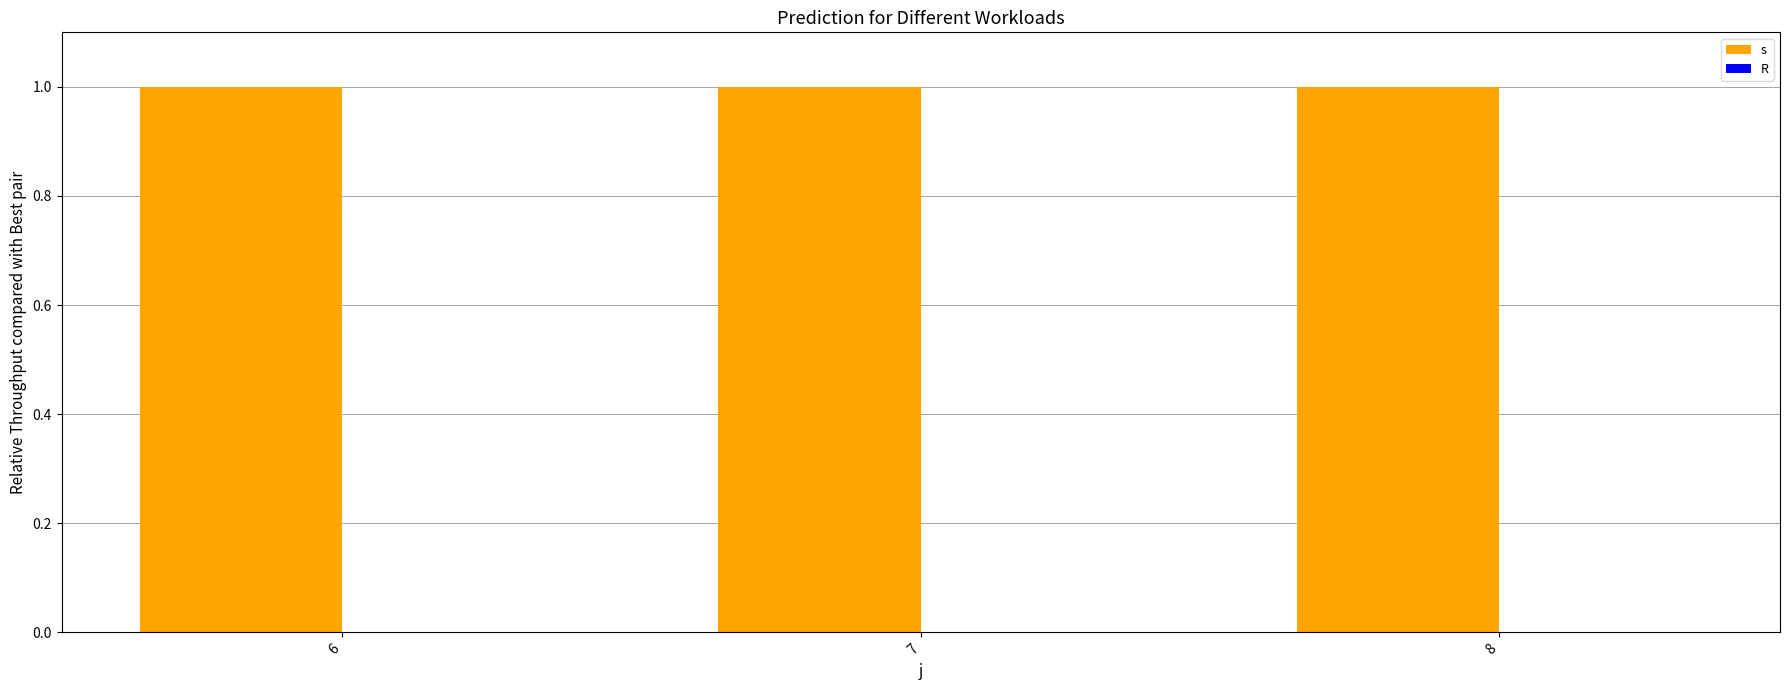

Which label corresponds to the smallest value in the chart?

6